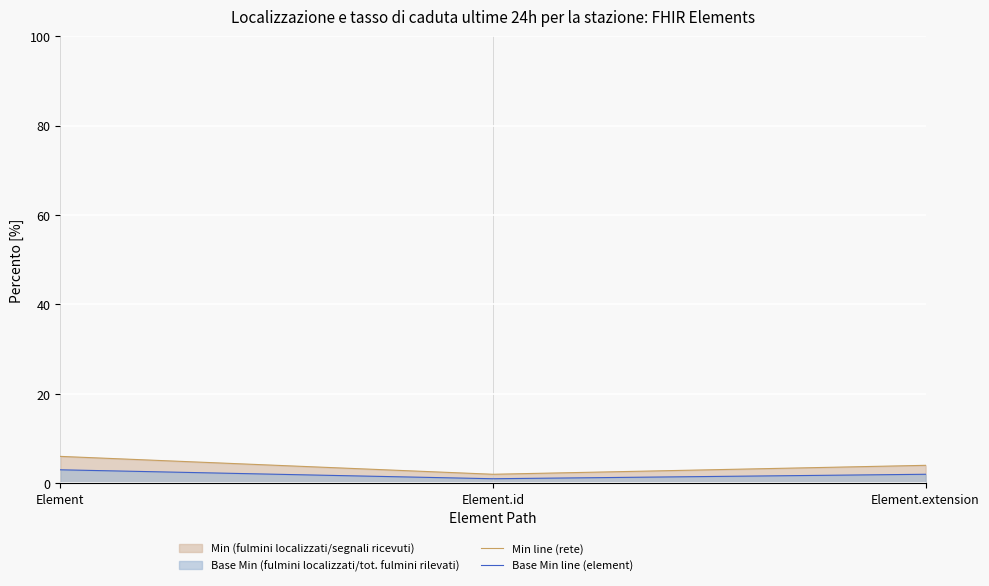

How many values in the Base Min line (element) series are below 2?

1